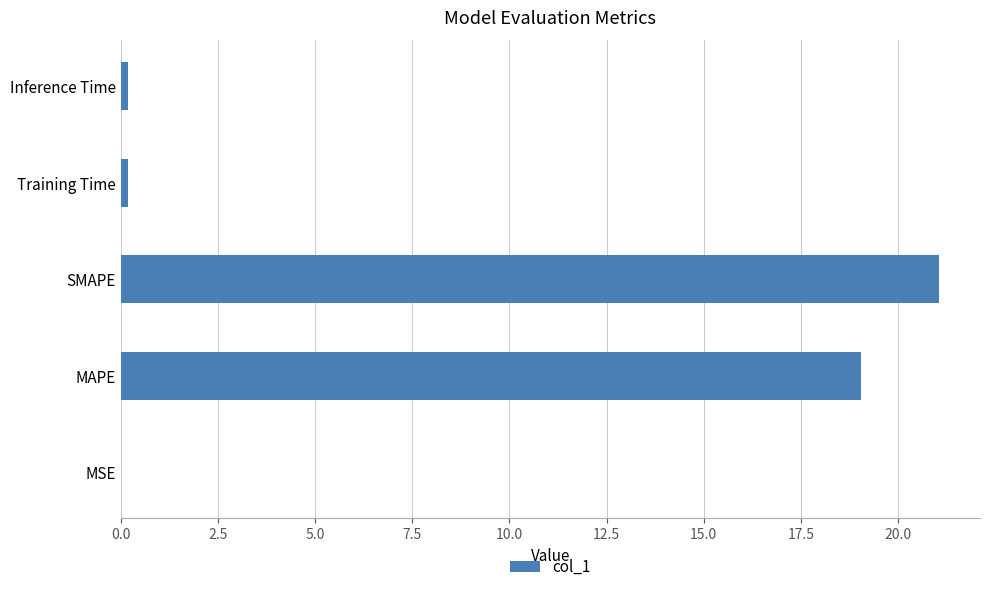

Read the value at MAPE.

19.1